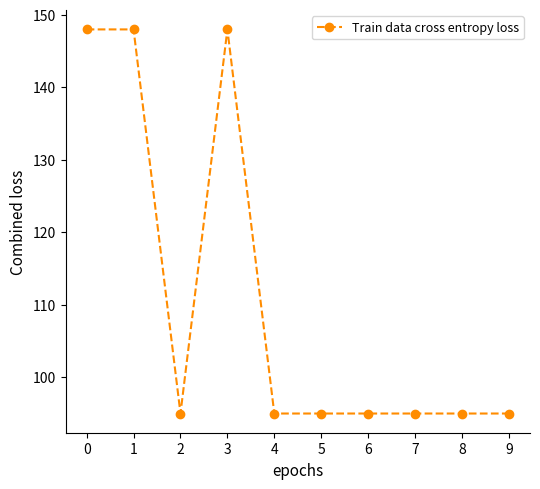

Approximately how many times larger is the value at 6 compared to 1?

0.6